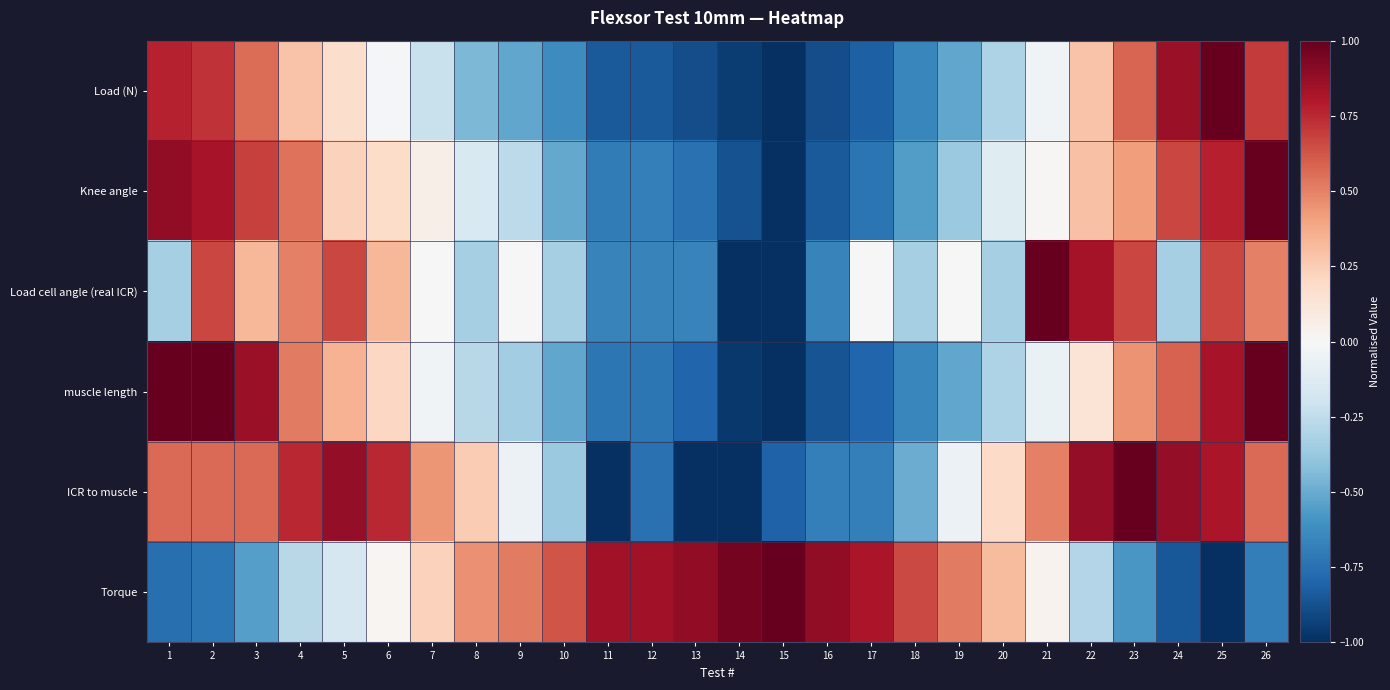

Reading right to left, what are all the values shown in this chart?

Load (N): 26=0.7	25=1.0	24=0.9	23=0.6	22=0.3	21=-0.0	20=-0.3	19=-0.5	18=-0.7	17=-0.8	16=-0.9	15=-1.0	14=-1.0	13=-0.9	12=-0.8	11=-0.8	10=-0.6	9=-0.5	8=-0.4	7=-0.2	6=-0.0	5=0.2	4=0.3	3=0.6	2=0.7	1=0.8
Knee angle: 26=1.0	25=0.8	24=0.7	23=0.4	22=0.3	21=0.0	20=-0.1	19=-0.4	18=-0.6	17=-0.7	16=-0.8	15=-1.0	14=-0.9	13=-0.7	12=-0.7	11=-0.7	10=-0.5	9=-0.3	8=-0.1	7=0.1	6=0.2	5=0.2	4=0.5	3=0.7	2=0.8	1=0.9
Load cell angle (real ICR): 26=0.5	25=0.7	24=-0.3	23=0.7	22=0.8	21=1.0	20=-0.3	19=0.0	18=-0.3	17=0.0	16=-0.7	15=-1.0	14=-1.0	13=-0.7	12=-0.7	11=-0.7	10=-0.3	9=0.0	8=-0.3	7=0.0	6=0.3	5=0.7	4=0.5	3=0.3	2=0.7	1=-0.3
muscle length: 26=1.0	25=0.8	24=0.6	23=0.4	22=0.1	21=-0.1	20=-0.3	19=-0.5	18=-0.7	17=-0.8	16=-0.9	15=-1.0	14=-1.0	13=-0.8	12=-0.7	11=-0.7	10=-0.5	9=-0.3	8=-0.3	7=-0.0	6=0.2	5=0.3	4=0.5	3=0.9	2=1.0	1=1.0
ICR to muscle: 26=0.6	25=0.8	24=0.9	23=1.0	22=0.9	21=0.5	20=0.2	19=-0.1	18=-0.5	17=-0.7	16=-0.7	15=-0.8	14=-1.0	13=-1.0	12=-0.8	11=-1.0	10=-0.4	9=-0.1	8=0.2	7=0.4	6=0.8	5=0.9	4=0.8	3=0.6	2=0.6	1=0.6
Torque: 26=-0.7	25=-1.0	24=-0.9	23=-0.6	22=-0.3	21=0.0	20=0.3	19=0.5	18=0.7	17=0.8	16=0.9	15=1.0	14=1.0	13=0.9	12=0.8	11=0.8	10=0.6	9=0.5	8=0.5	7=0.2	6=0.0	5=-0.2	4=-0.3	3=-0.6	2=-0.7	1=-0.8